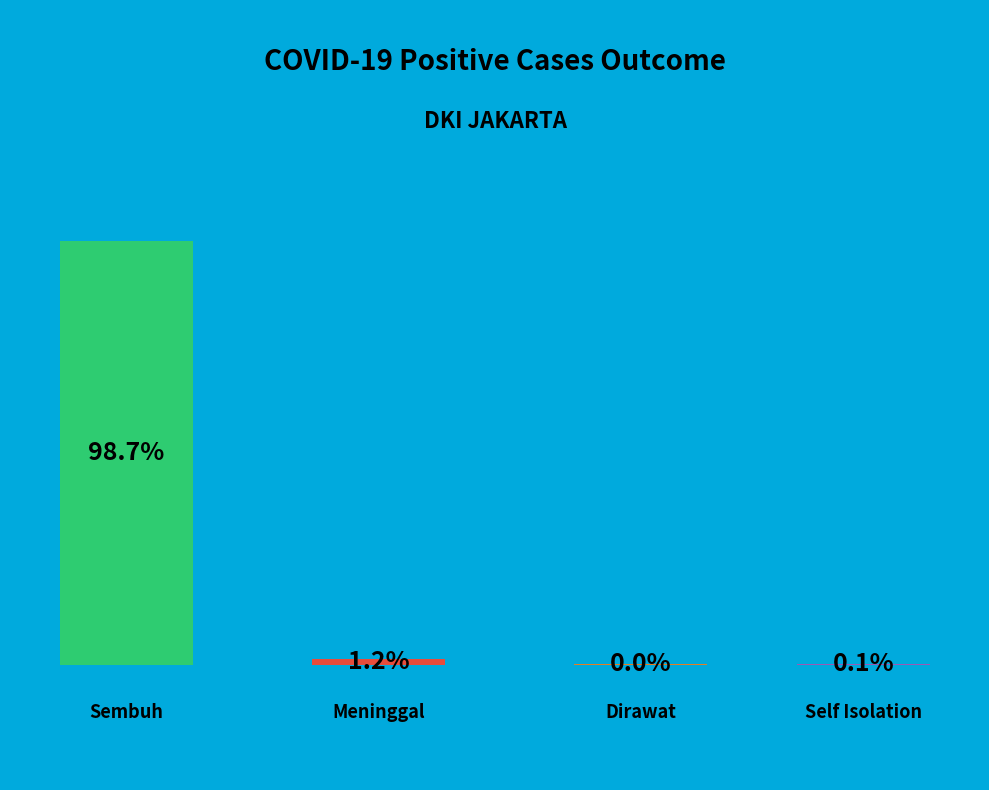

True or false: Meninggal accounts for 11% of the total.

False